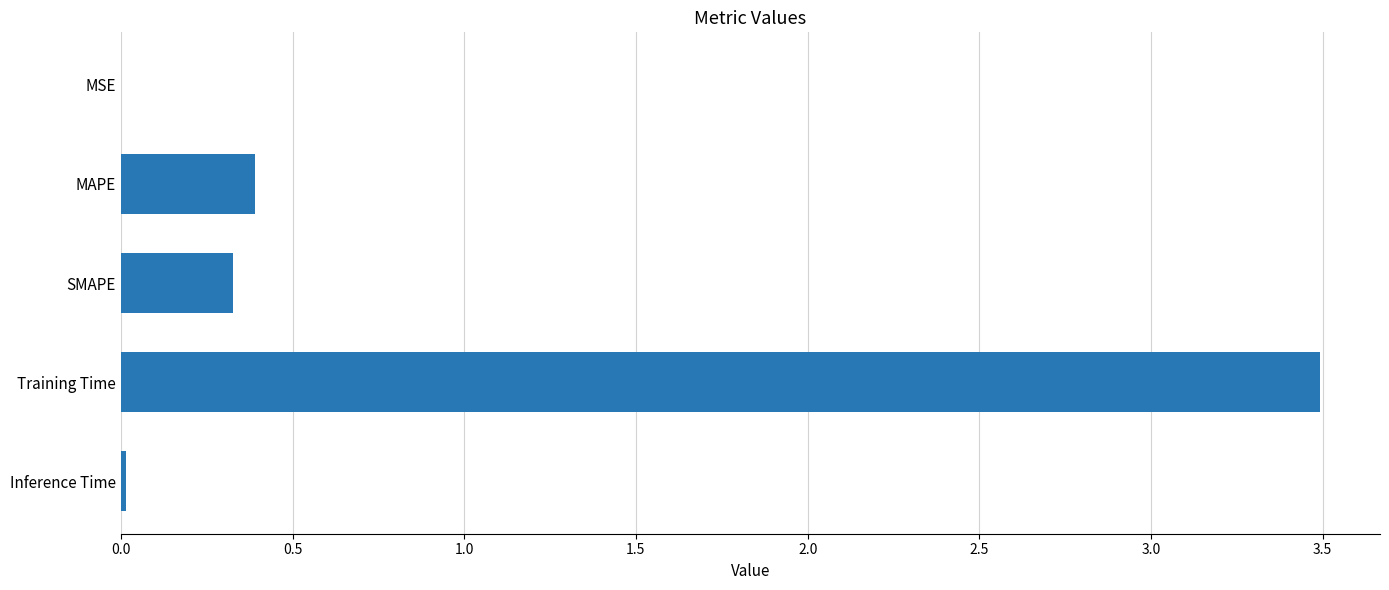

Are the bars grouped side by side (vs. stacked)?

No